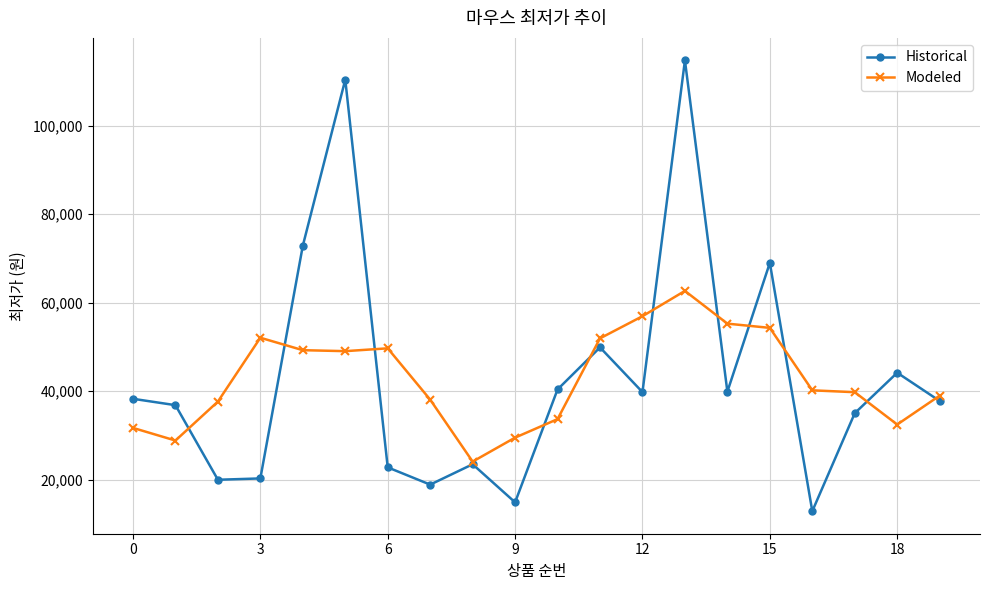

True or false: Modeled has more than 1 points higher than both neighbors.

True